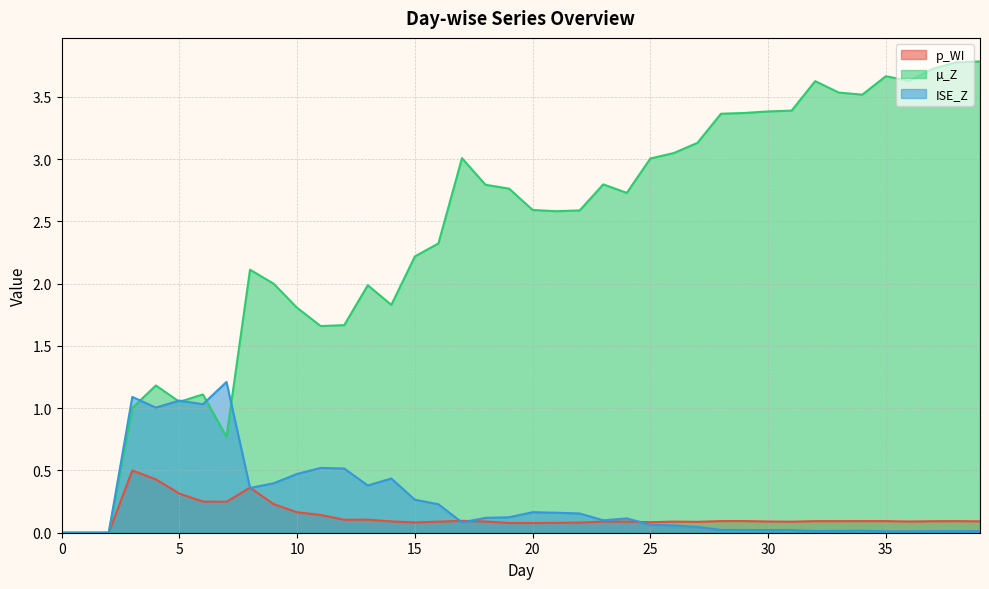

Which series has the largest range (max minus min)?

µ_Z